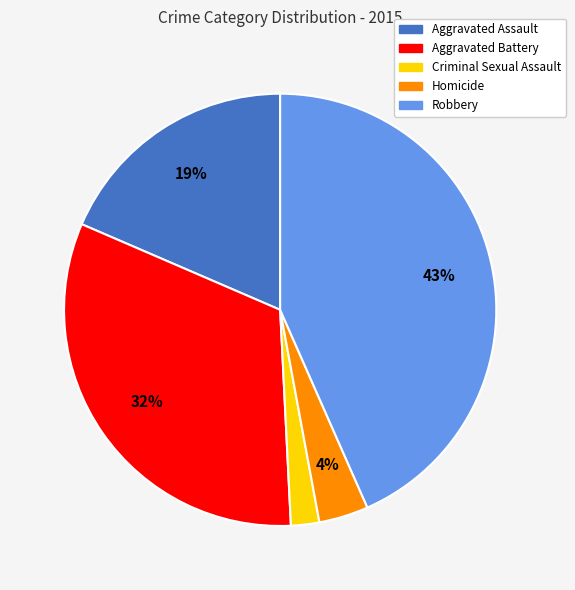

How many segments does this pie chart have?

5